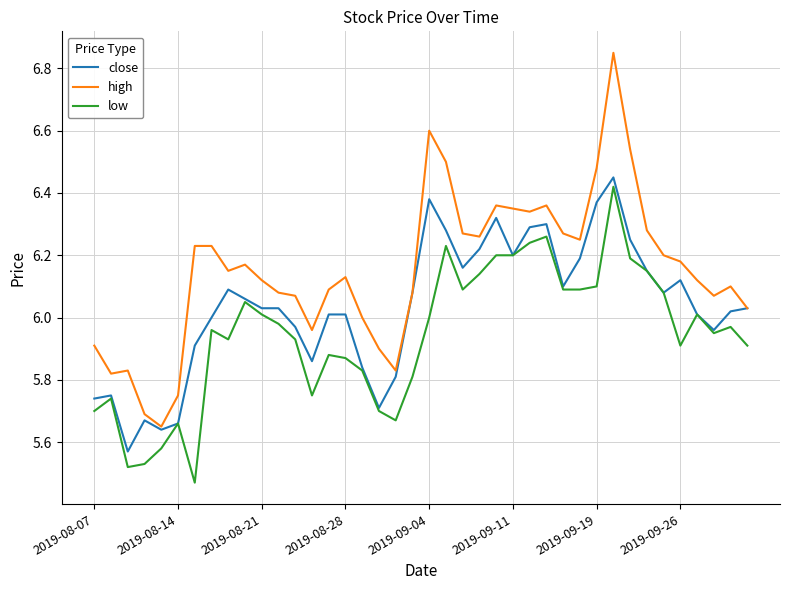

True or false: low and high cross at least once.

False